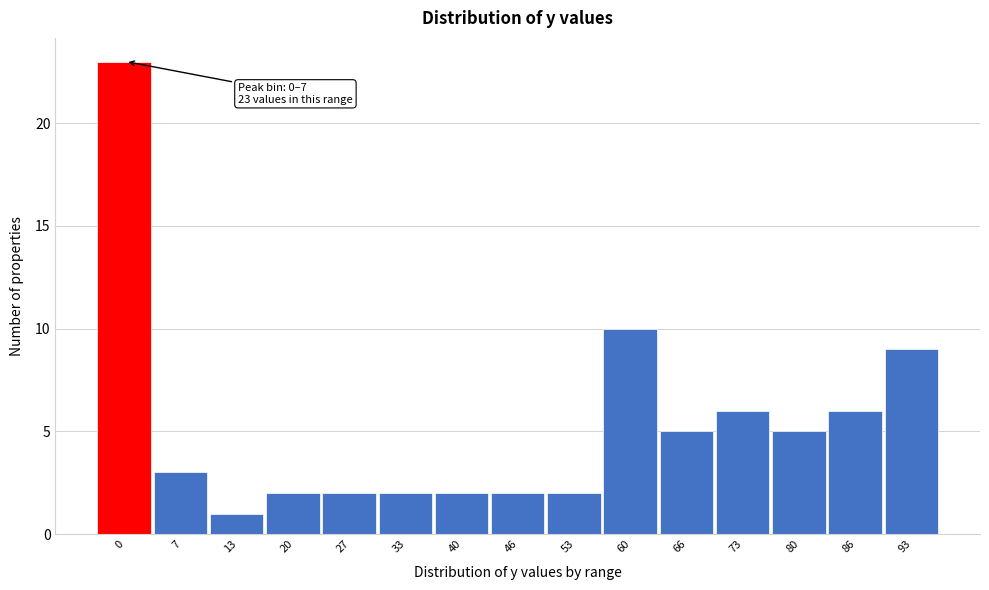

Reading left to right, what are all the values shown in this chart?

23	3	1	2	2	2	2	2	2	10	5	6	5	6	9